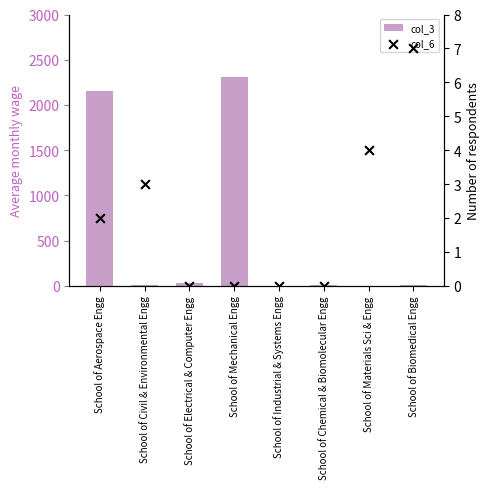

What is the total value across all series at School of Biomedical Engg?

15